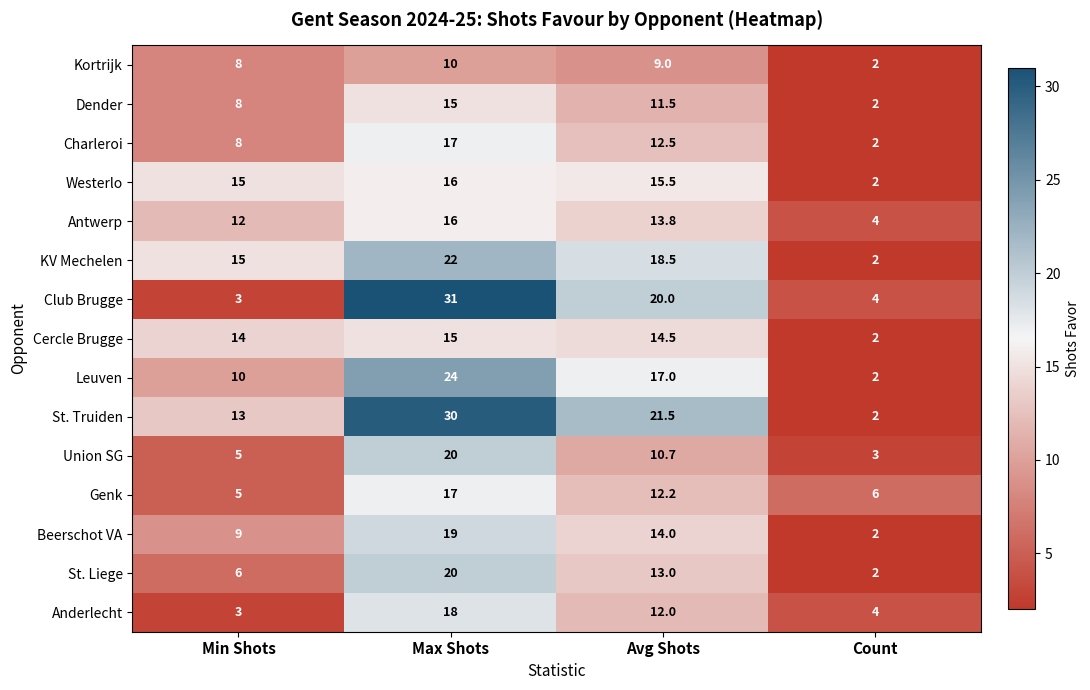

What is the sum of all Club Brugge values?

58.0